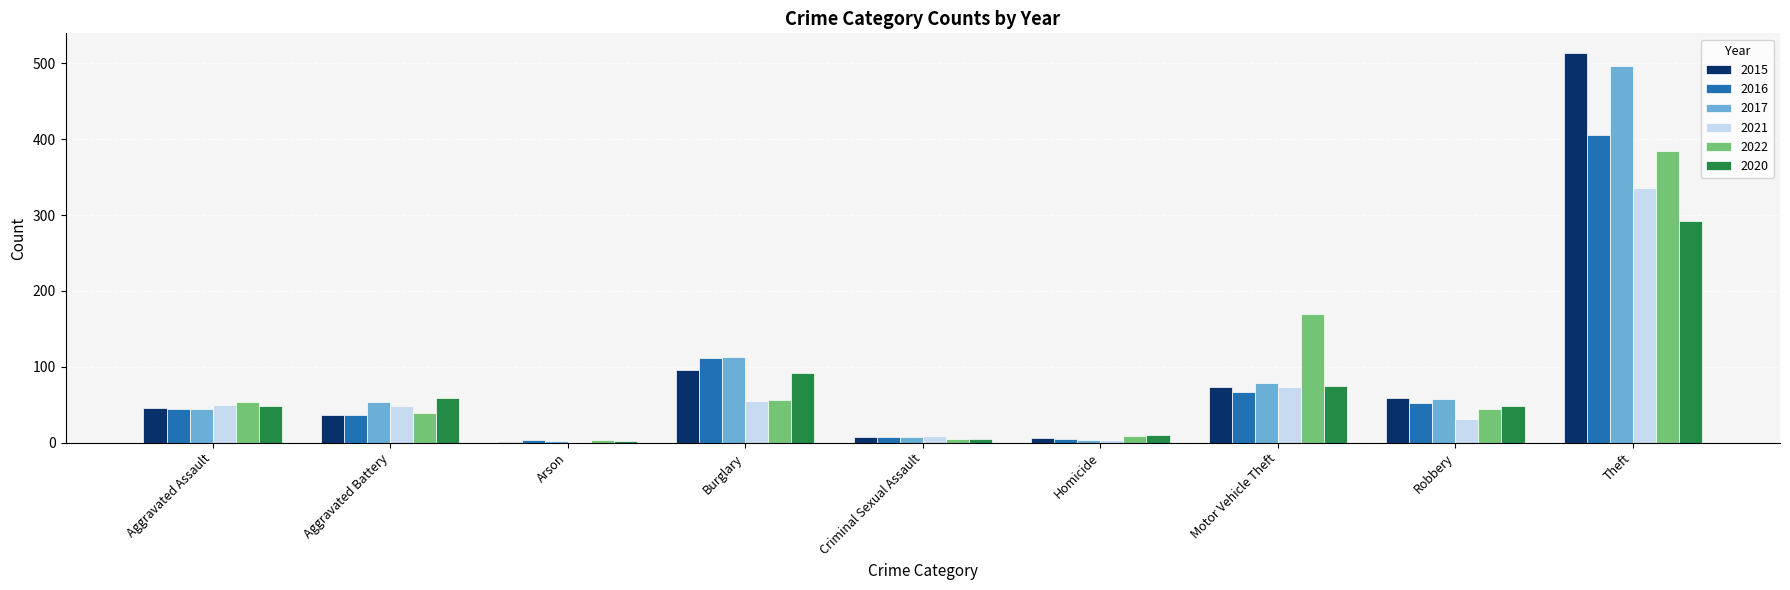

What is the sum of all 2022 values?

766